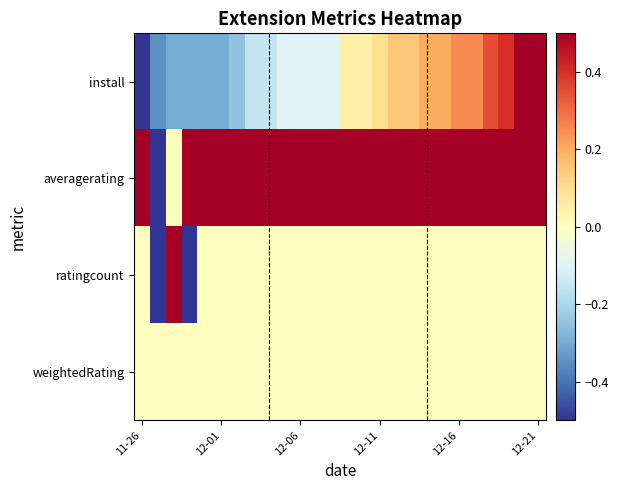

Reading left to right, transcribe all the data shown in this chart.

install: -0.5	-0.3	-0.3	-0.3	-0.3	-0.3	-0.2	-0.2	-0.2	-0.1	-0.1	-0.1	-0.1	0.1	0.1	0.1	0.2	0.2	0.2	0.2	0.2	0.2	0.3	0.4	0.5	0.5
averagerating: 0.5	-0.5	0.0	0.5	0.5	0.5	0.5	0.5	0.5	0.5	0.5	0.5	0.5	0.5	0.5	0.5	0.5	0.5	0.5	0.5	0.5	0.5	0.5	0.5	0.5	0.5
ratingcount: 0.0	-0.5	0.5	-0.5	0.0	0.0	0.0	0.0	0.0	0.0	0.0	0.0	0.0	0.0	0.0	0.0	0.0	0.0	0.0	0.0	0.0	0.0	0.0	0.0	0.0	0.0
weightedRating: 0.0	0.0	0.0	0.0	0.0	0.0	0.0	0.0	0.0	0.0	0.0	0.0	0.0	0.0	0.0	0.0	0.0	0.0	0.0	0.0	0.0	0.0	0.0	0.0	0.0	0.0